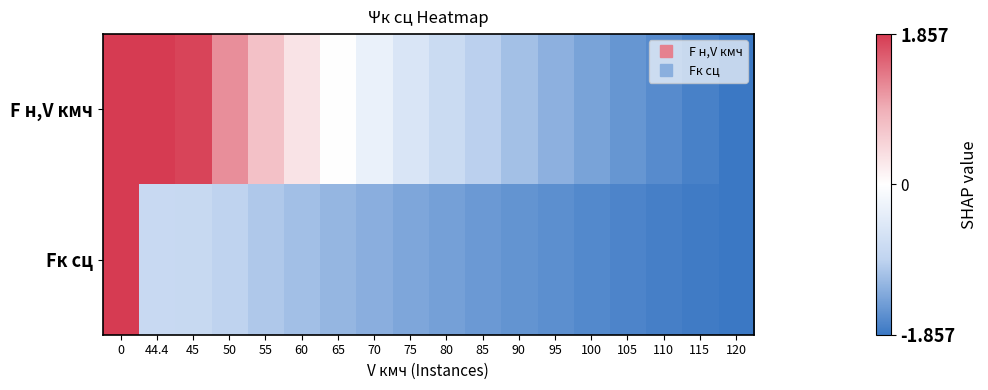

Between 100 and 65, which is larger?

65